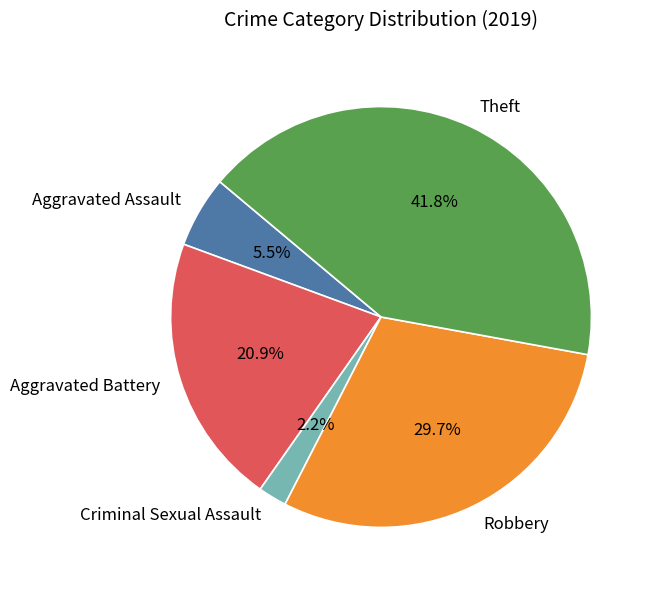

What is the smallest slice in the pie chart?

Criminal Sexual Assault